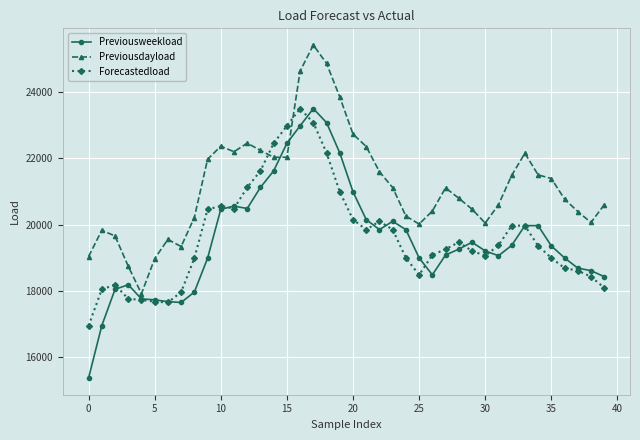

How many data points in Previousdayload are above 21103?

20